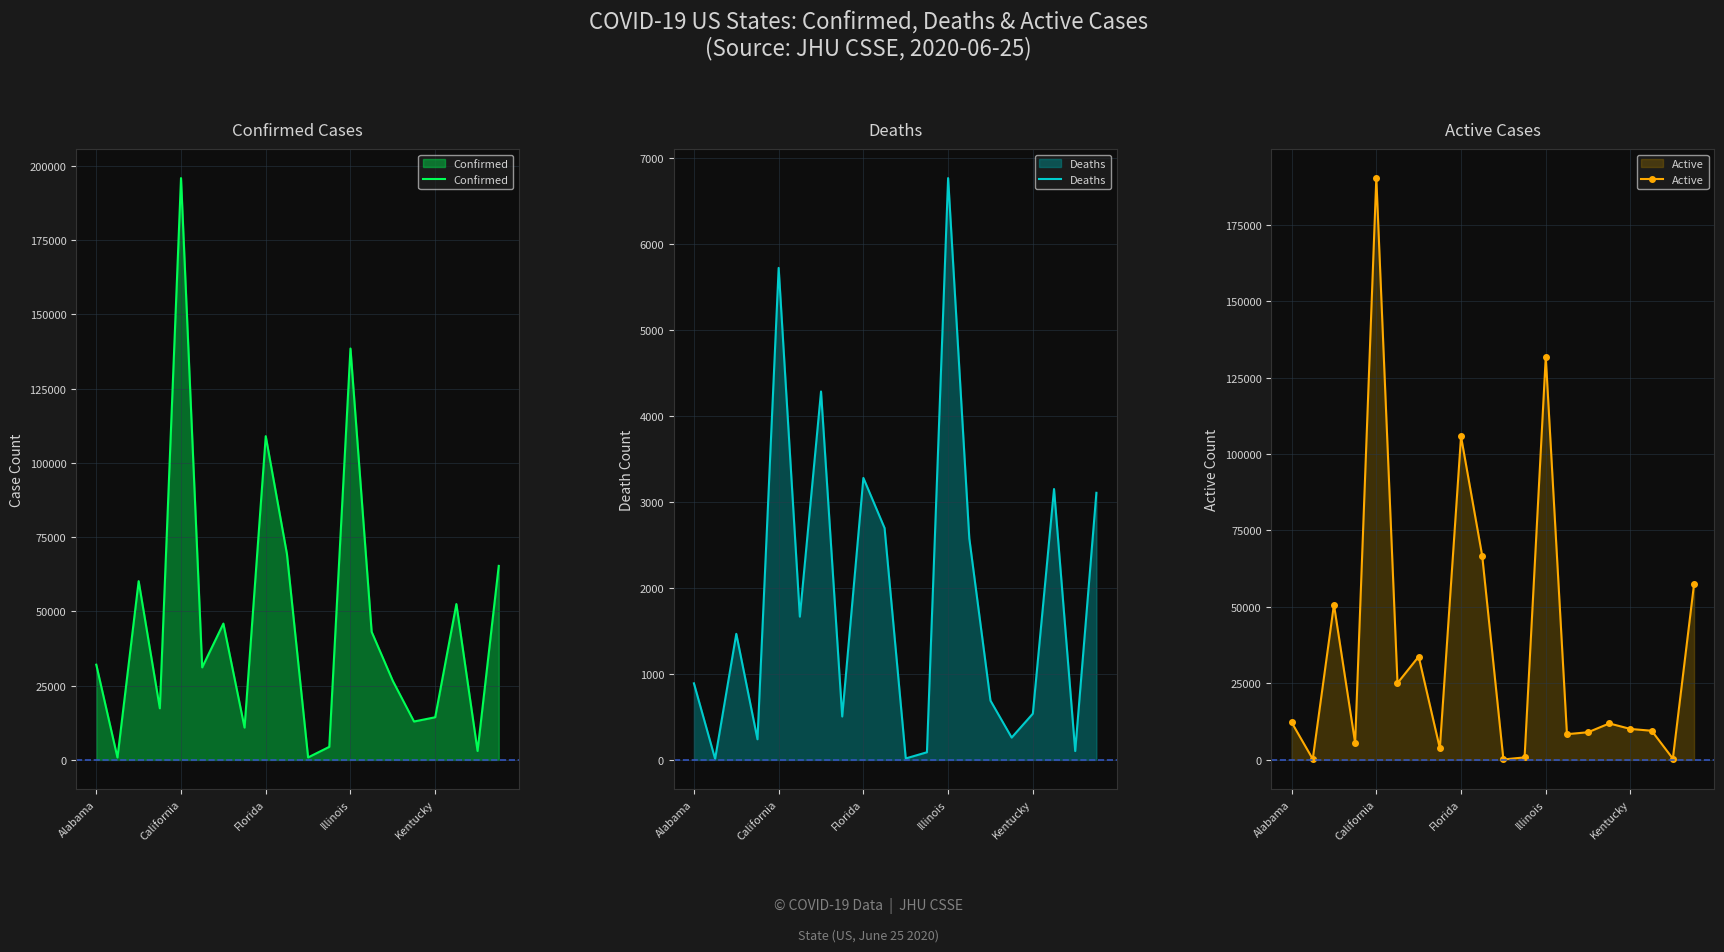

At which label is Confirmed closest to 98357?

Florida